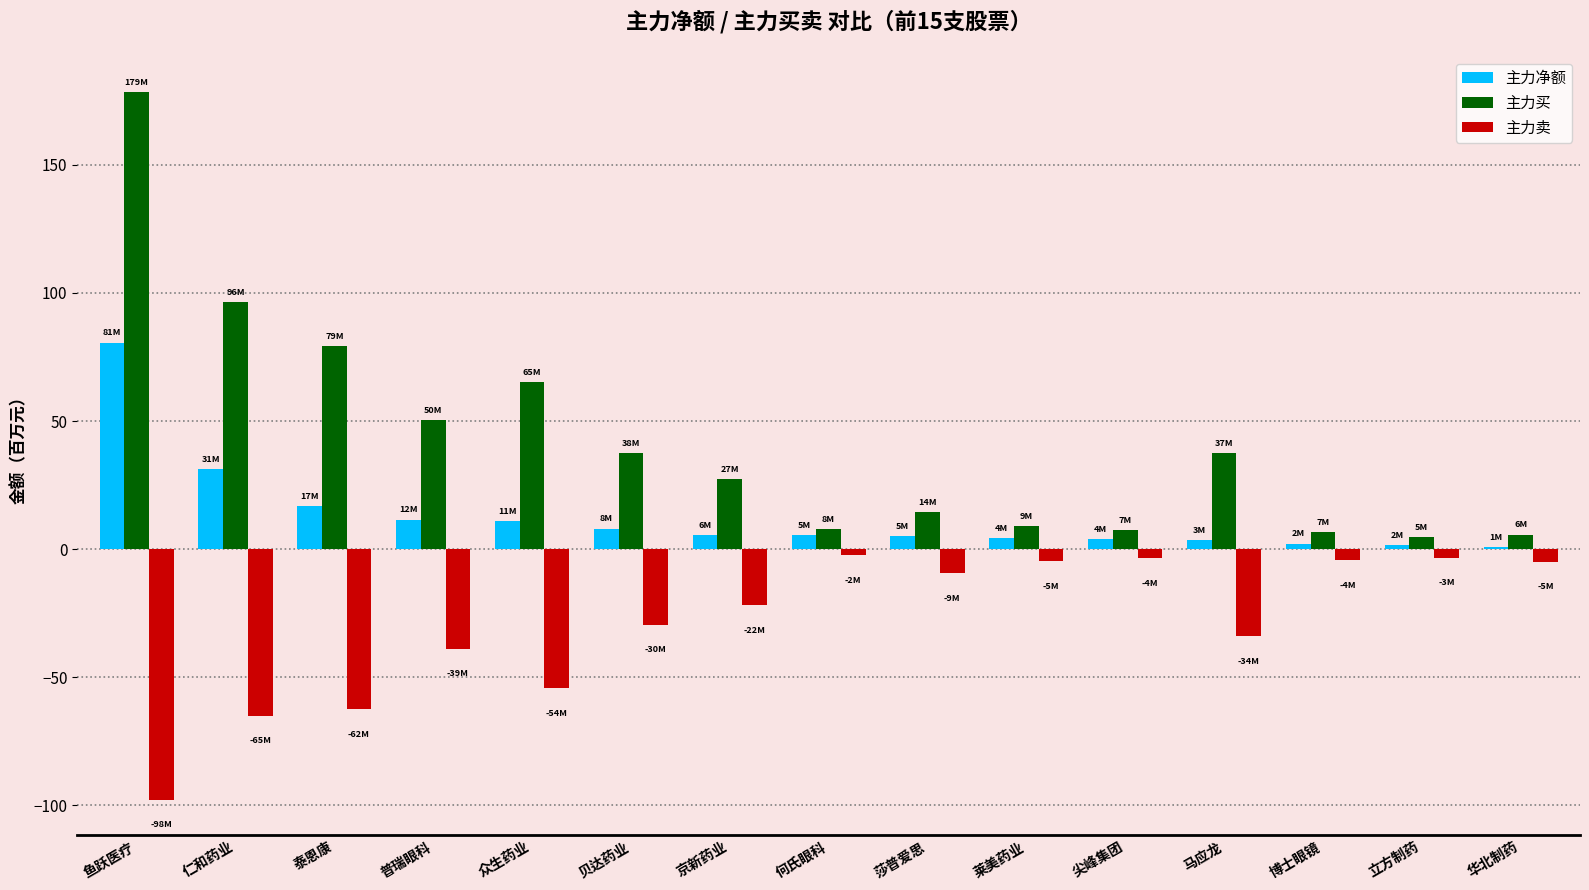

True or false: 主力卖 has a value of -54.3 at 众生药业.

True